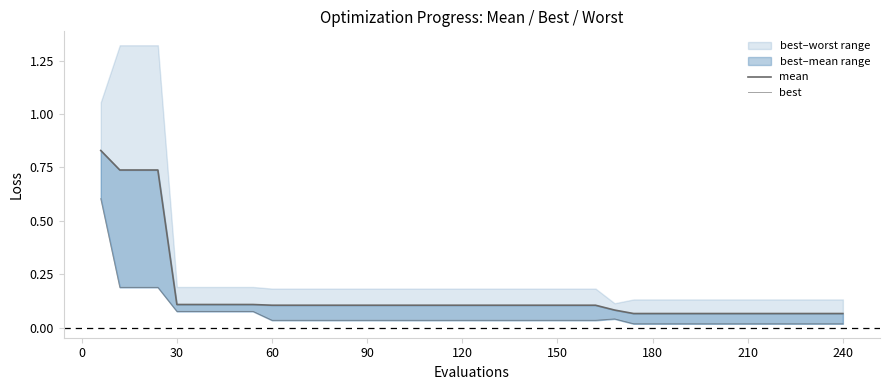

Is it true that best equals 0.0 at 21?

False